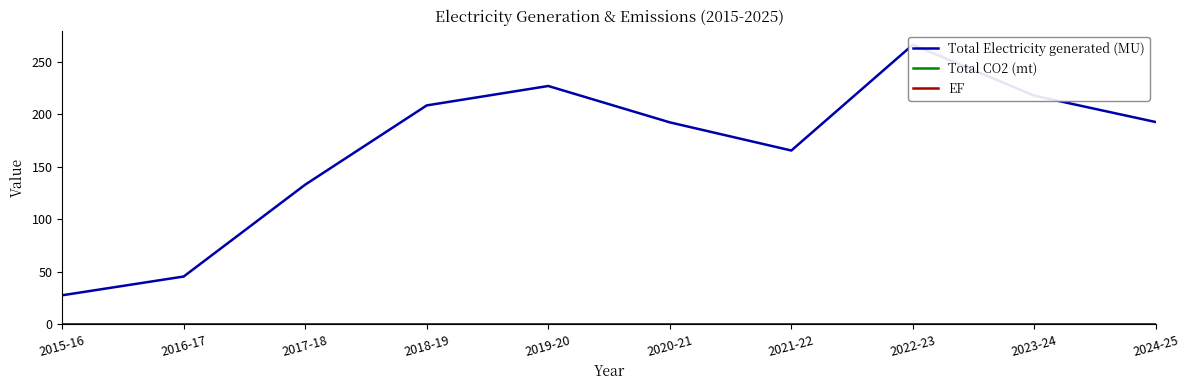

True or false: Total Electricity generated (MU) and Total CO2 (mt) intersect in this chart.

False